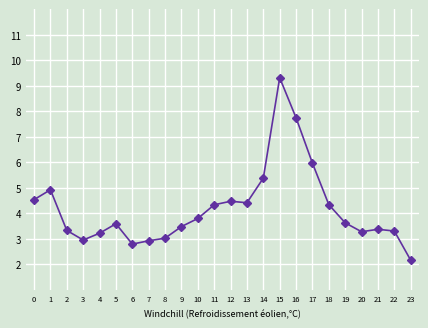

What is the approximate value at 5?

3.6